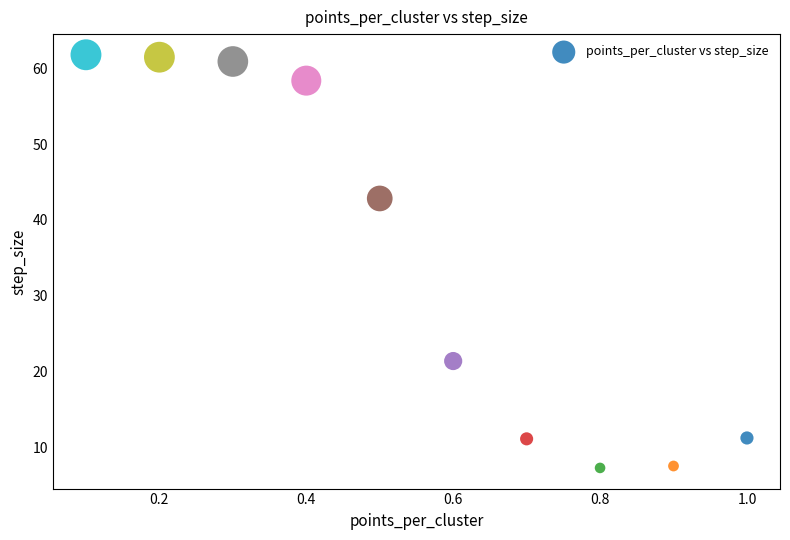

What Y value in the scatter plot is closest to 34?

42.8